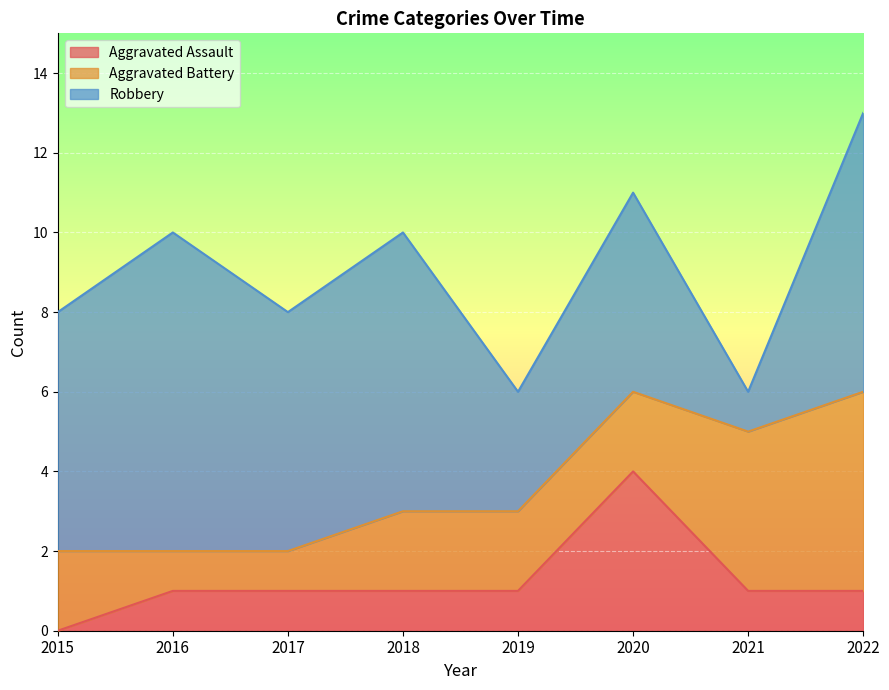

Rank the series by their maximum value, from lowest to highest.

Aggravated Assault, Aggravated Battery, Robbery